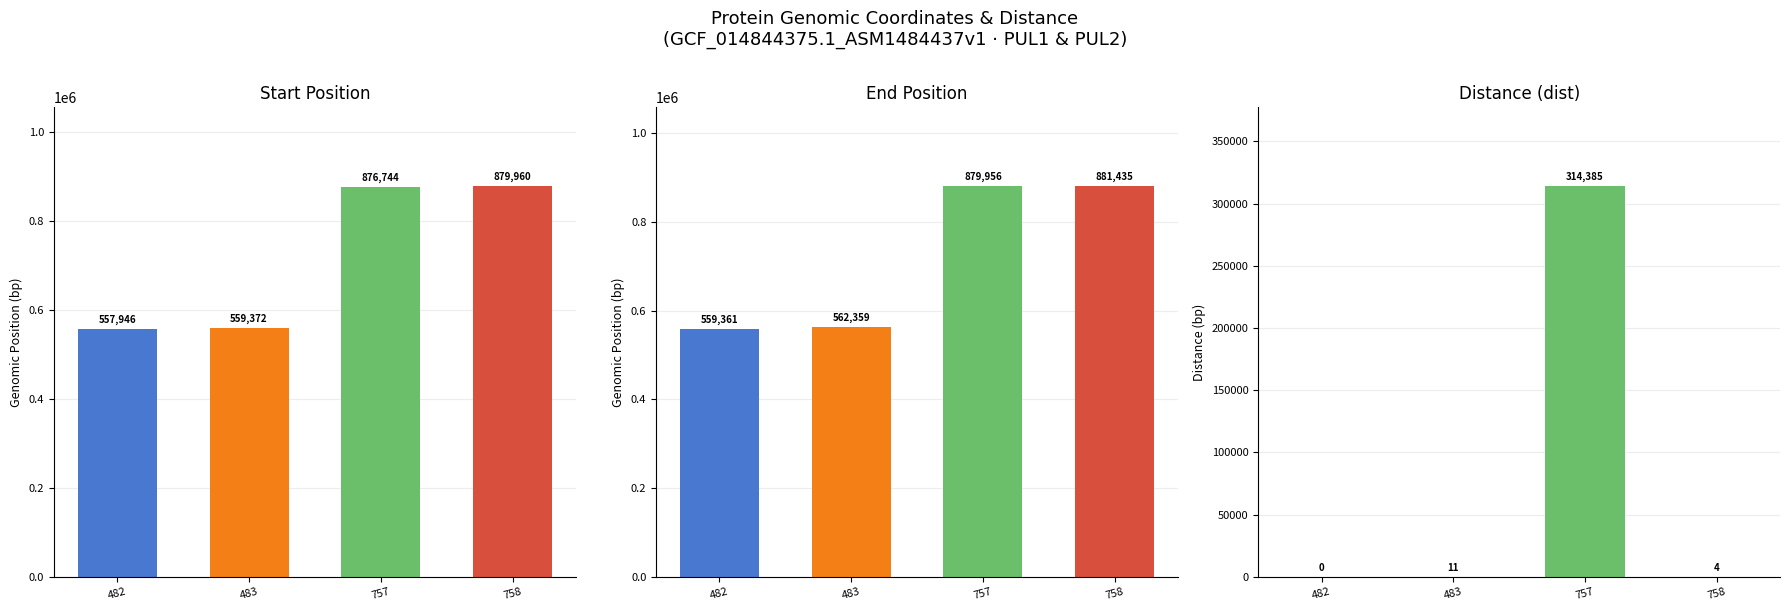

What is the value of the dist bar at the 4th from the left?

4